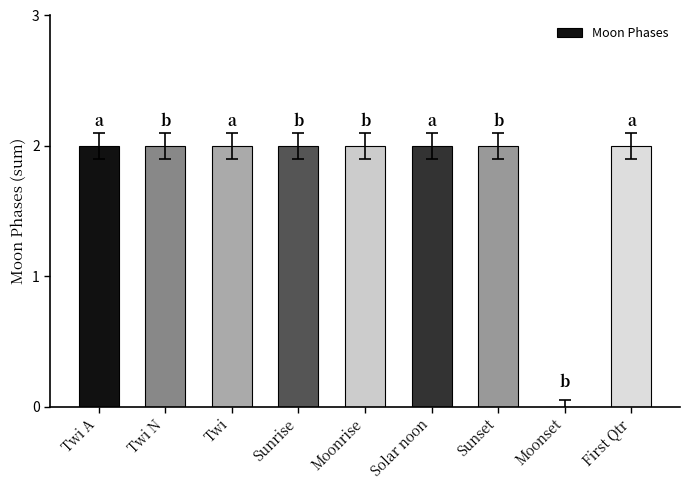

What is the sum of all values?

16